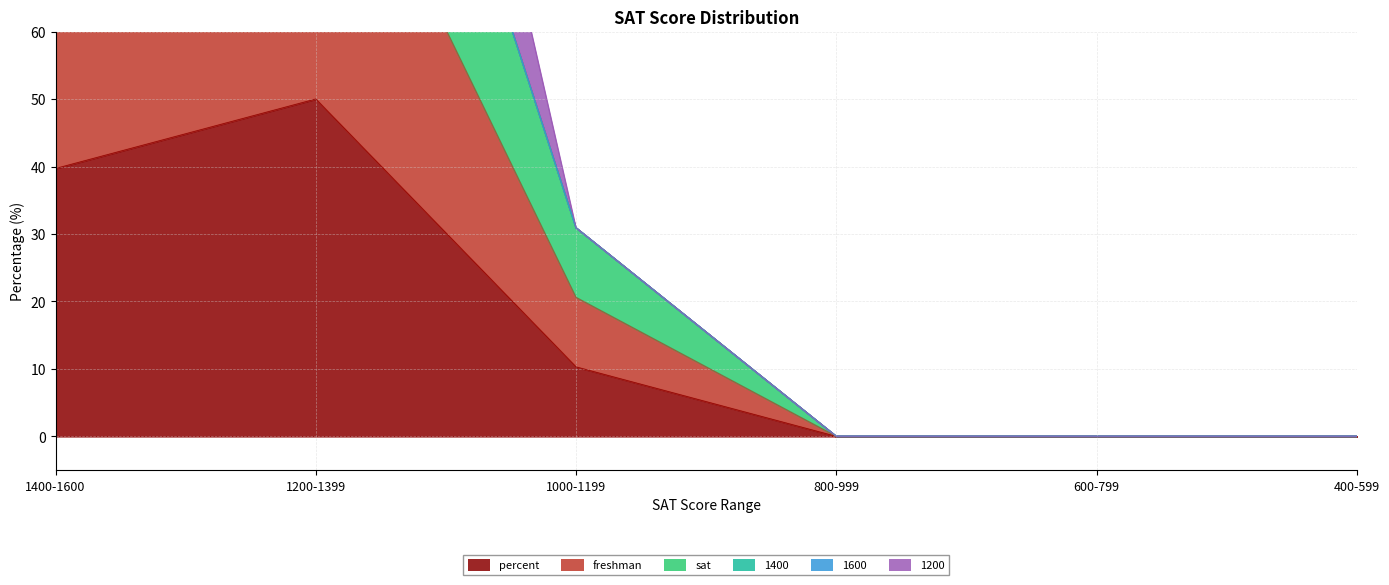

Which label corresponds to the largest value in the chart?

1200-1399